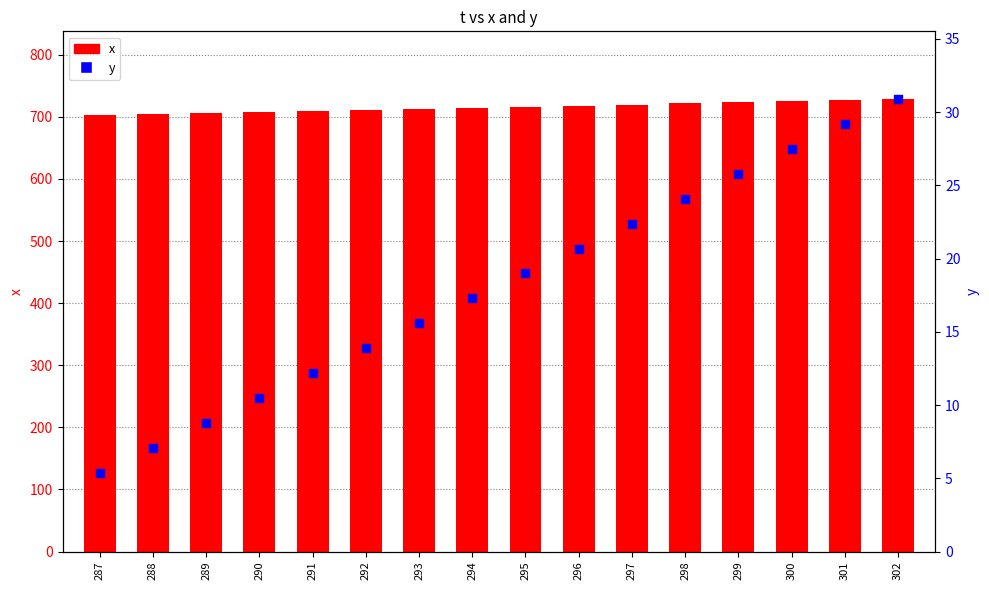

What is the total value across all series at 300?

752.5